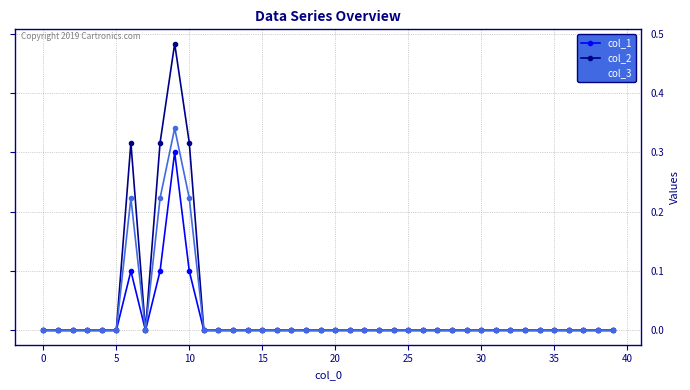

List the series in order of their overall mean, highest first.

col_2, col_3, col_1